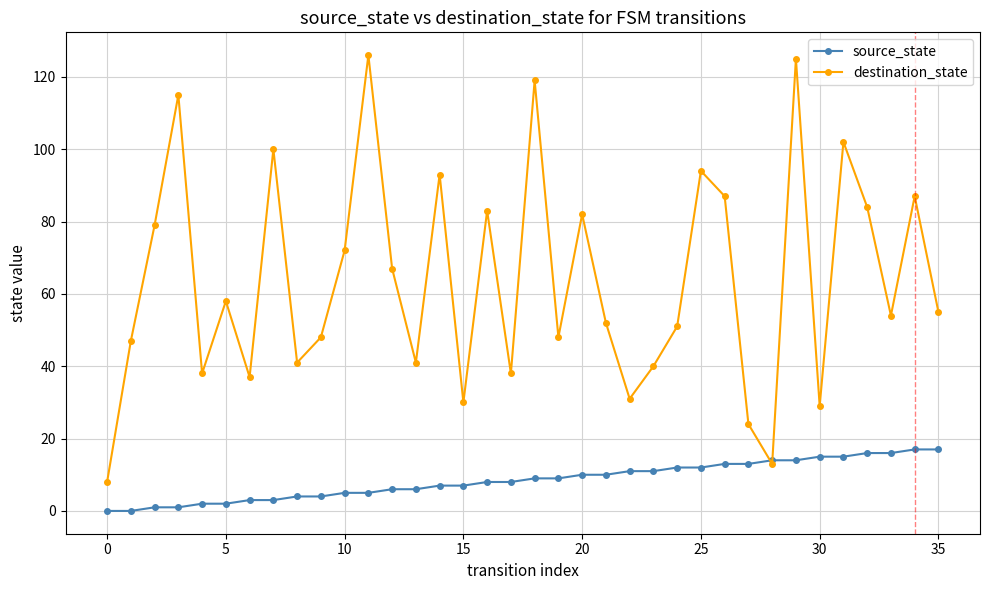

In destination_state, how many points are lower than both neighbors (excluding endpoints)?

11